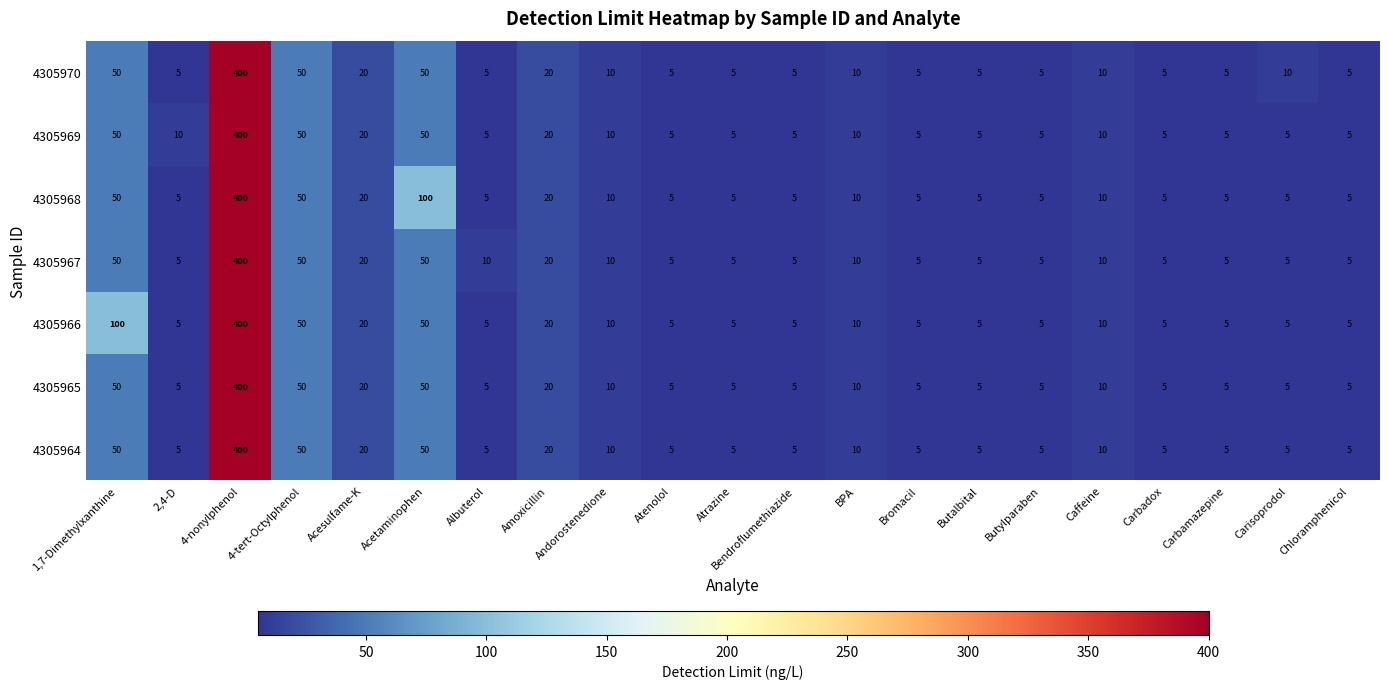

What is the difference between the 4305970 values at Albuterol and 4-nonylphenol?

395